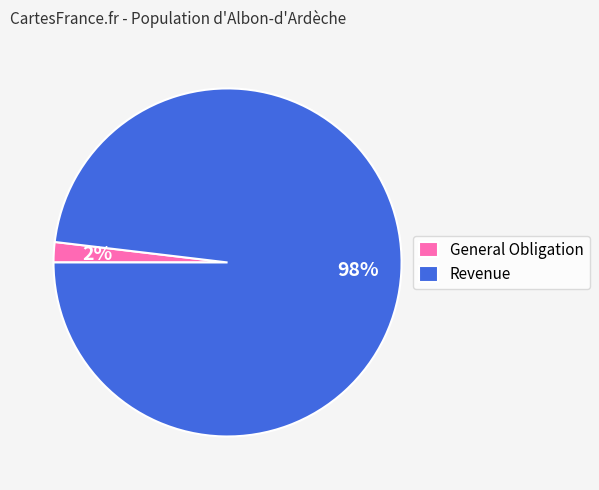

Which has a higher value, Revenue or General Obligation?

Revenue